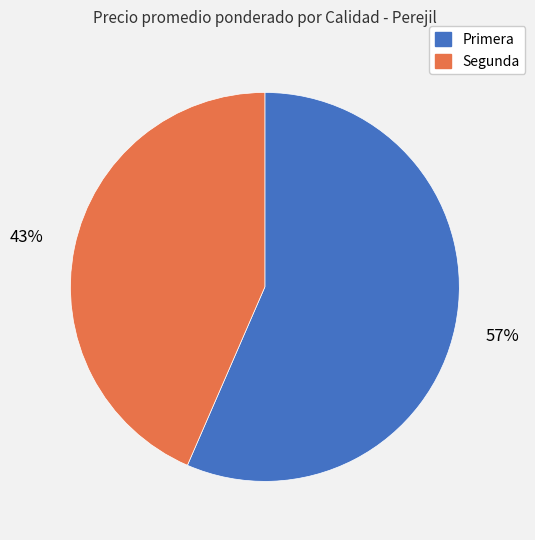

The Segunda slice represents 56% of the pie. True or false?

False